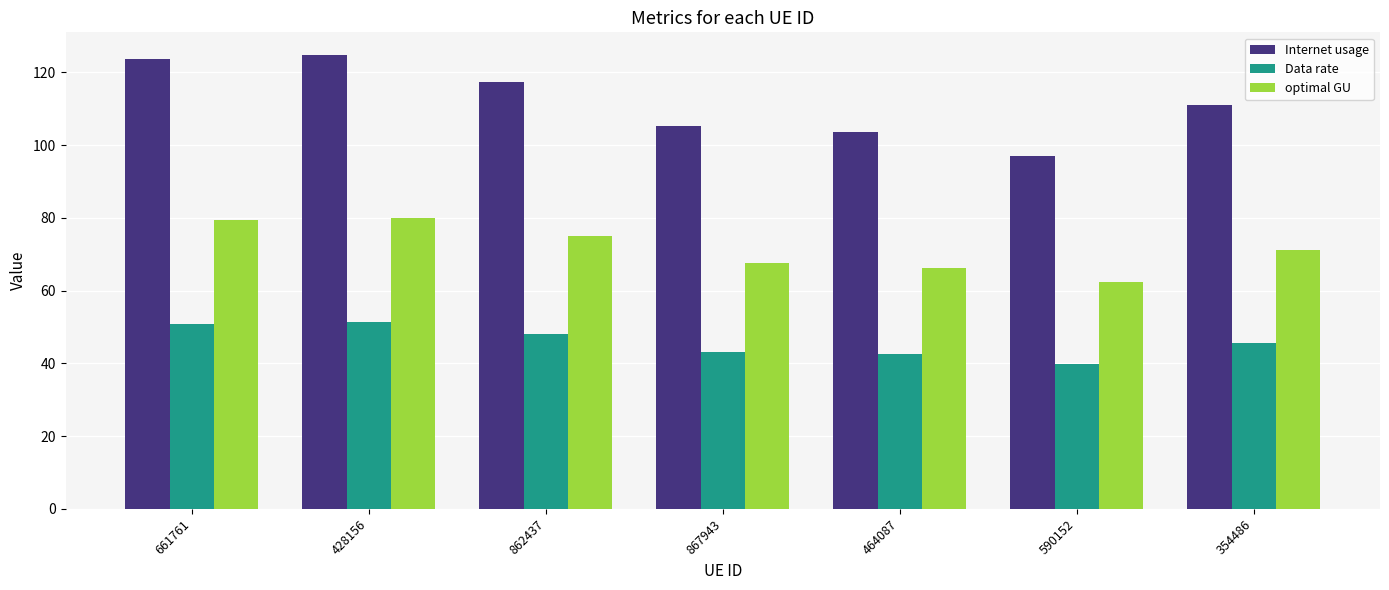

Between 661761 and 862437, which series saw the biggest shift?

Internet usage